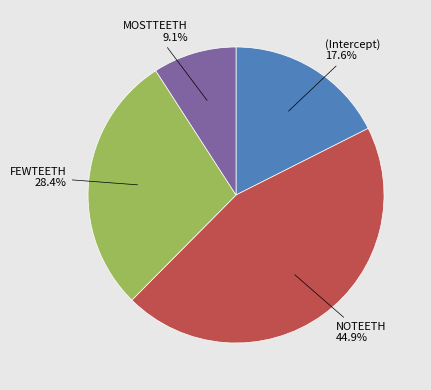

Is there a majority slice in this chart?

No